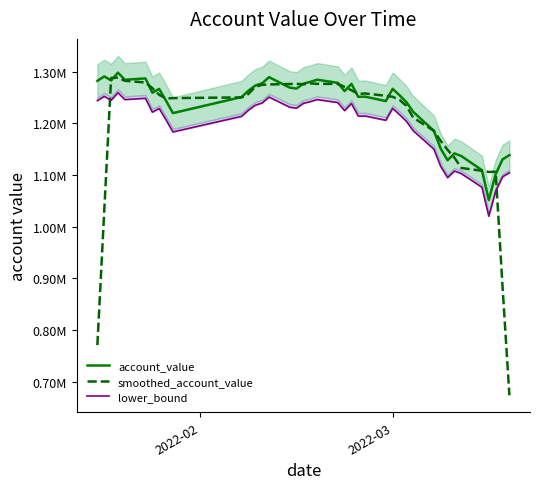

True or false: lower_bound and smoothed_account_value cross at least once.

True